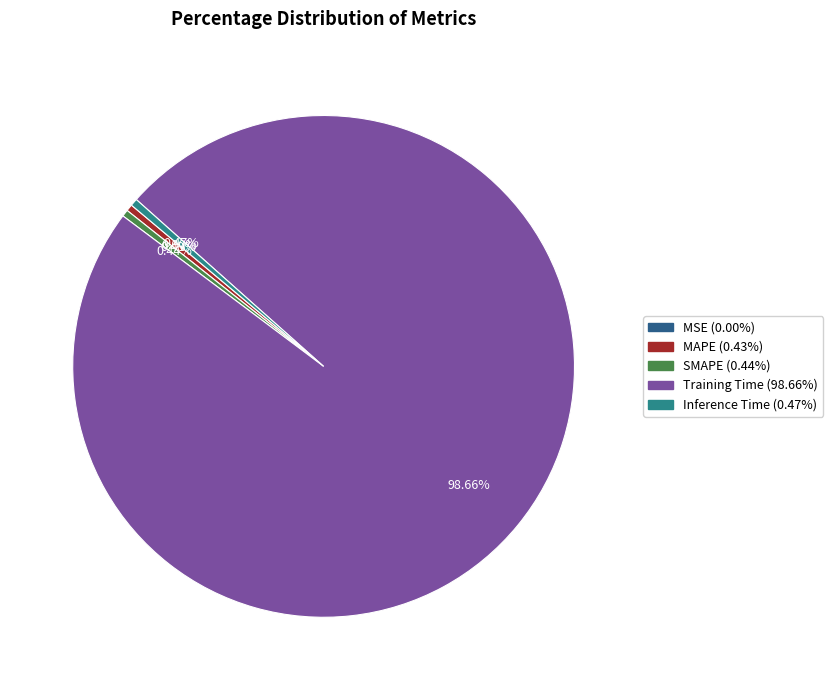

Combined, do MAPE and Training Time account for over 50%?

Yes